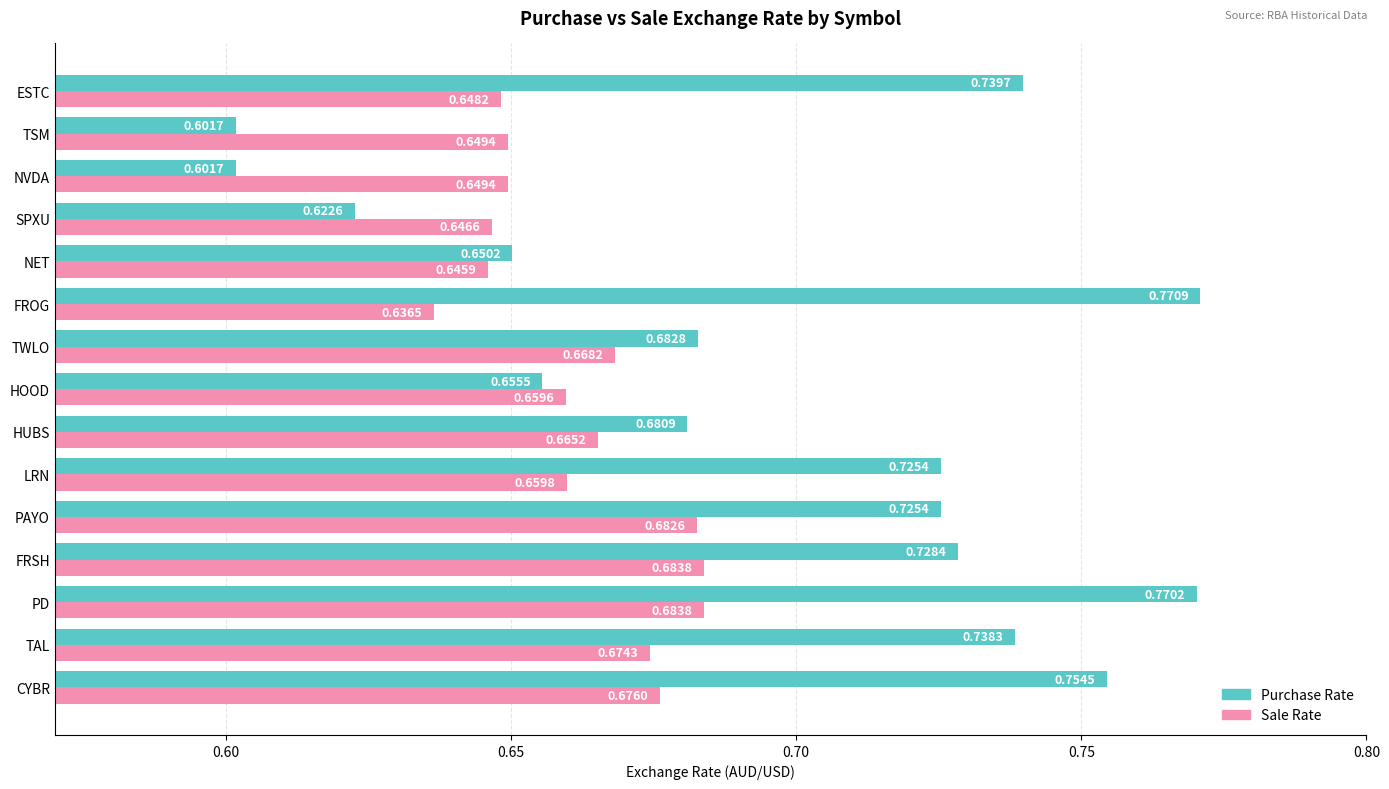

What is the total value across all series at TAL?

1.4